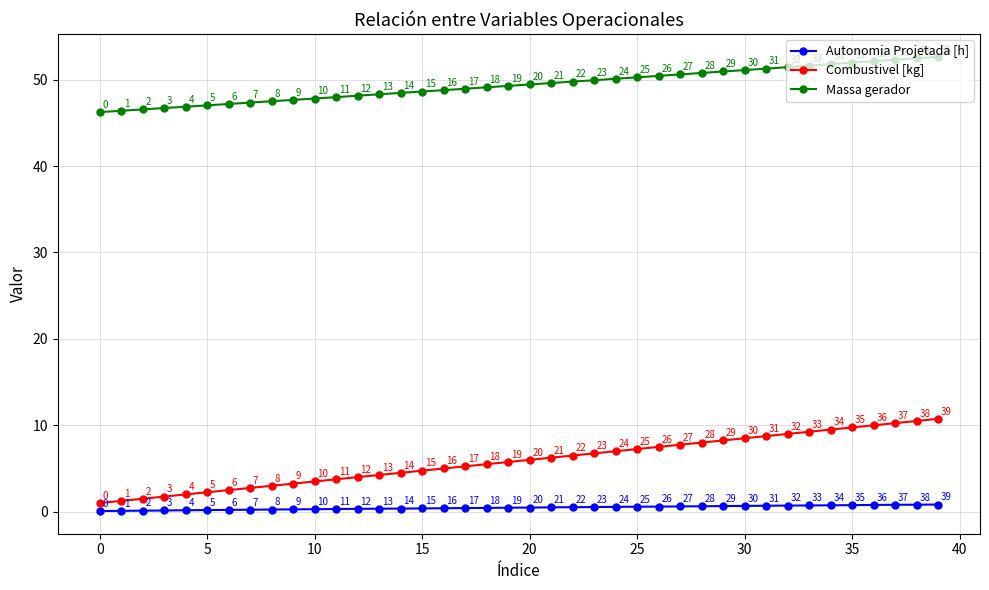

Which series has the largest range (max minus min)?

Combustivel [kg]